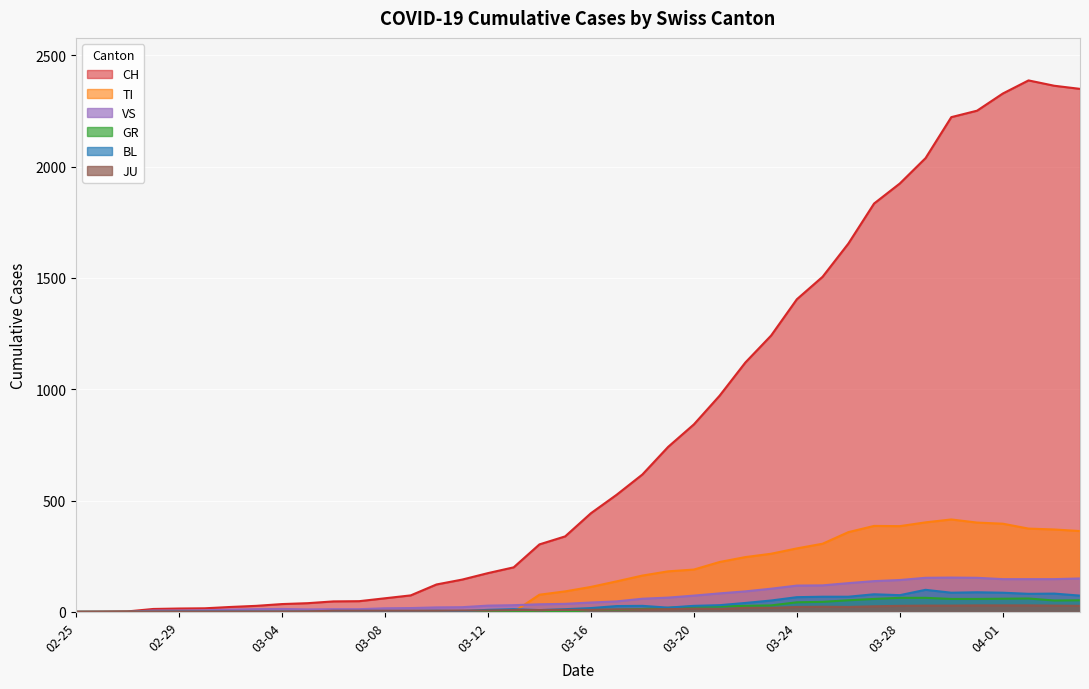

What is the difference between the CH values at 03-24 and 04-01?

924